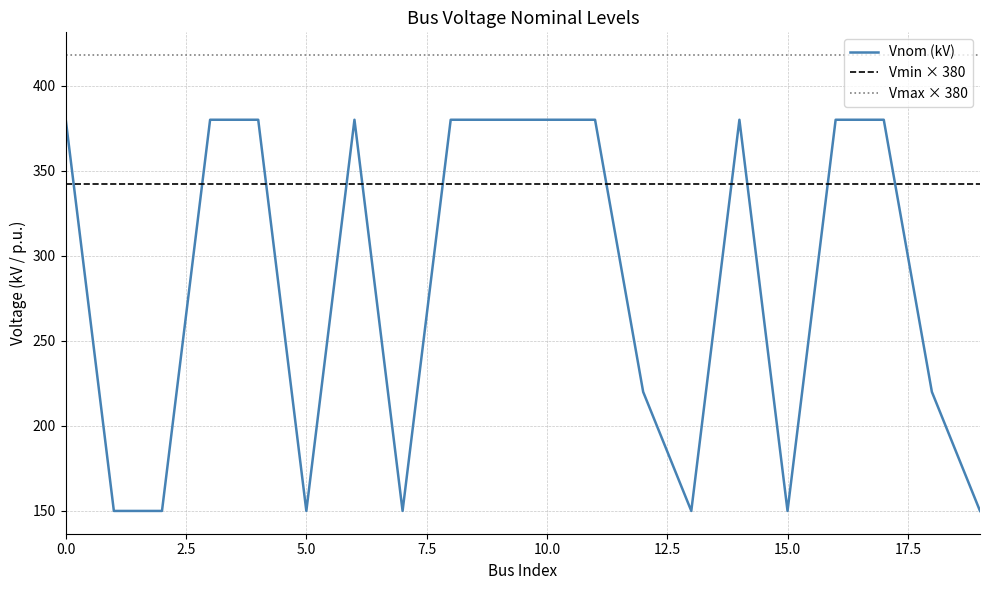

Rank the series by their average value, from lowest to highest.

Vnom (kV), Vmin × 380, Vmax × 380